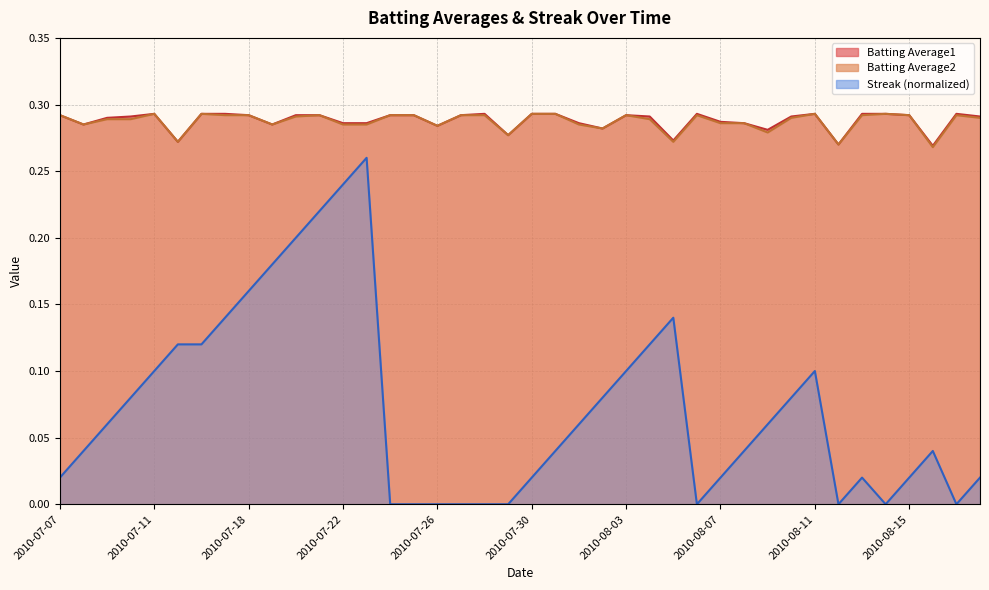

How many lines are shown in the chart?

3